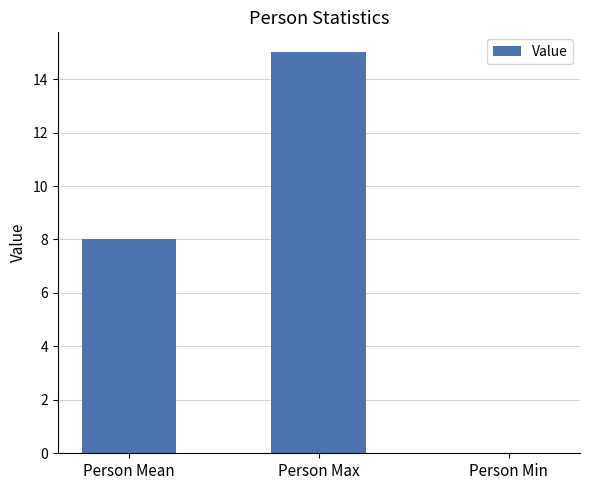

Between Person Max and Person Min, which is larger?

Person Max